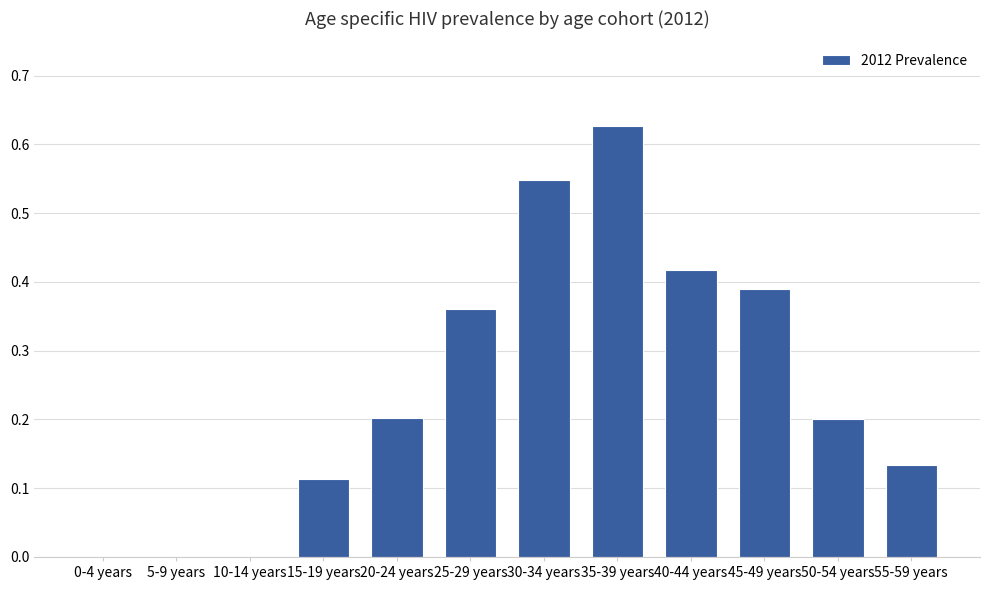

What is the change in value from 10-14 years to 15-19 years?

+0.1